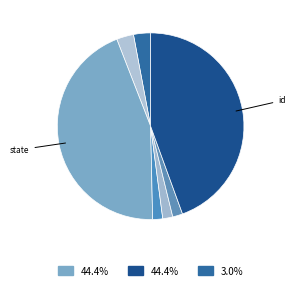

How many slices are in this pie chart?

7